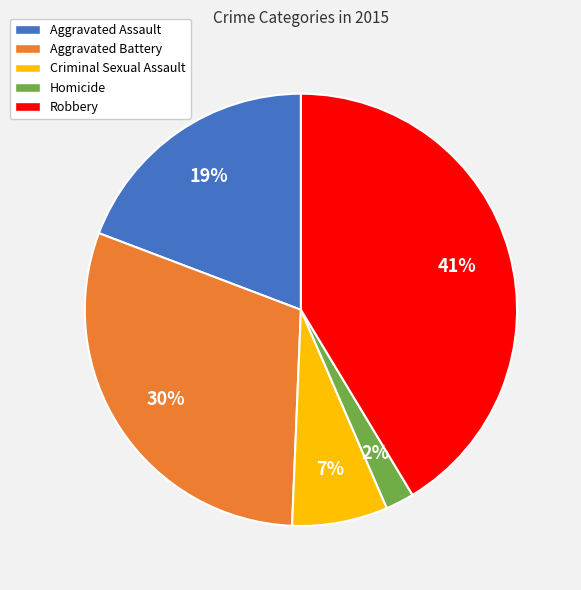

Which slice is the largest?

Robbery